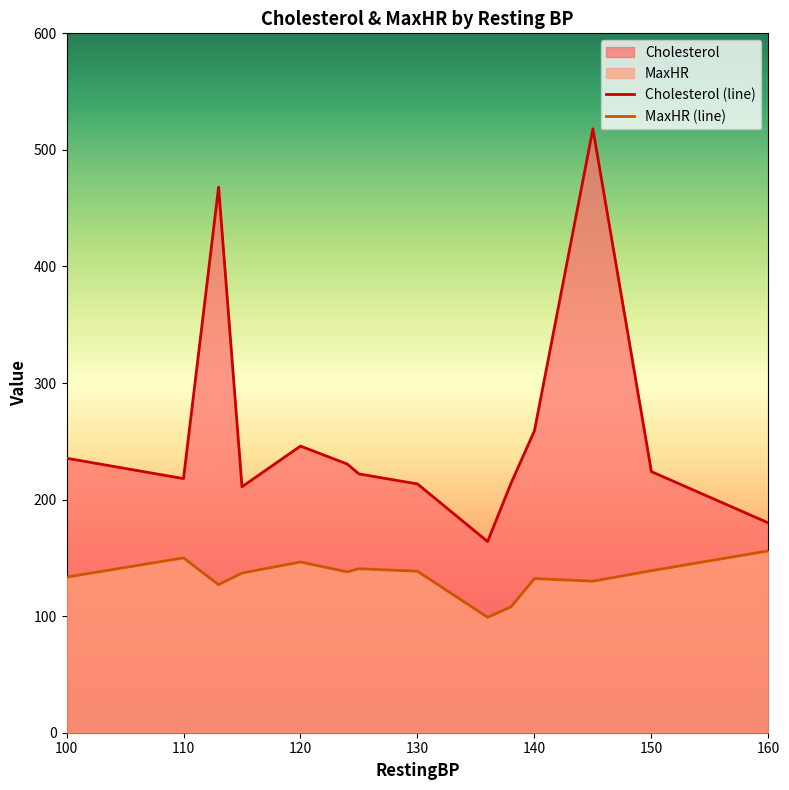

Where is Cholesterol (line) nearest to the value 341?

140